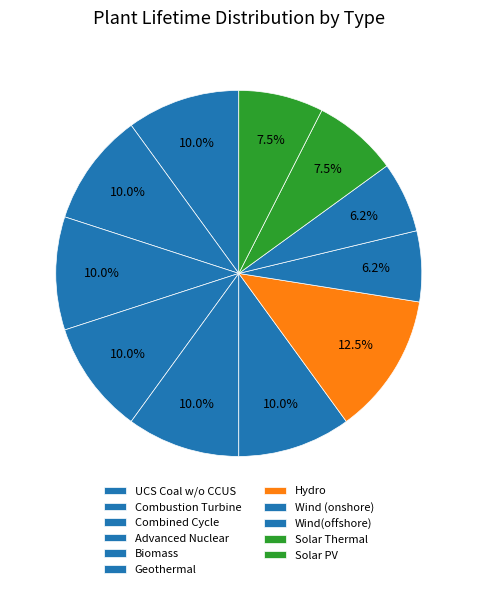

Count the number of slices in the pie.

11